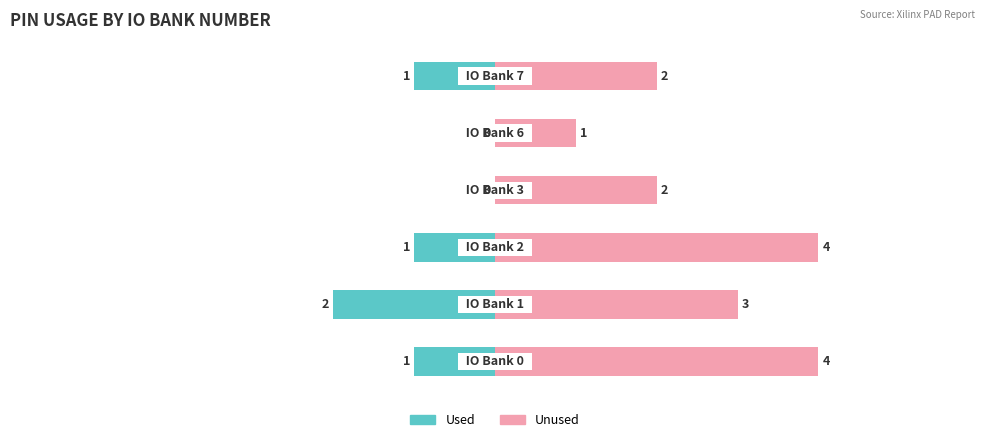

Between 2 and 4, which series saw the biggest shift?

Unused